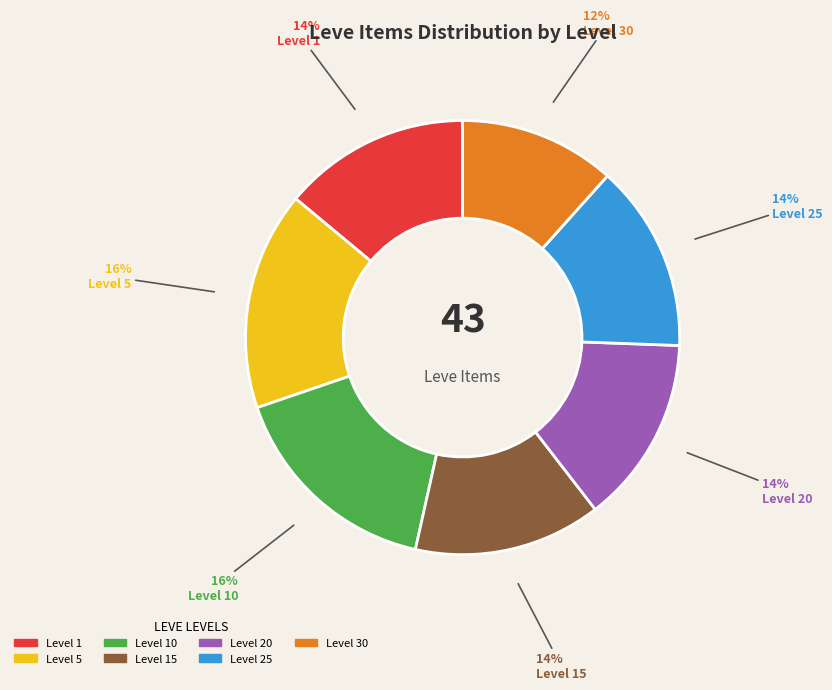

To the nearest percent, what is the average slice percentage?

14%